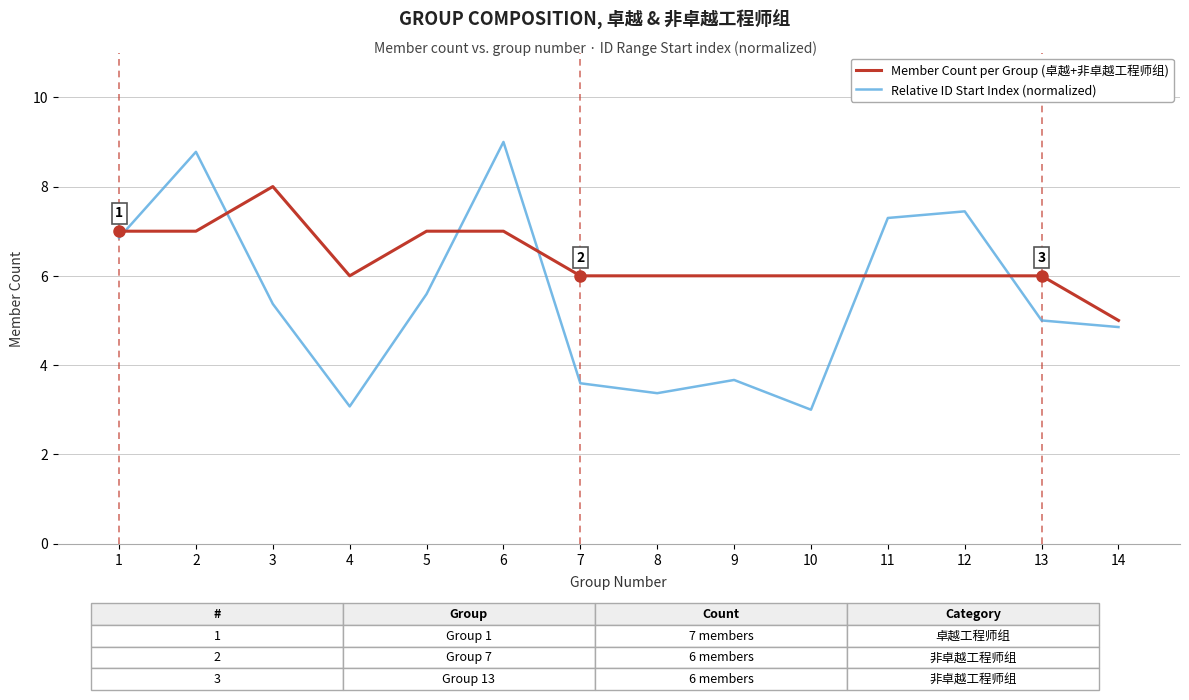

What is the difference between the highest and lowest values at 2?

1.8